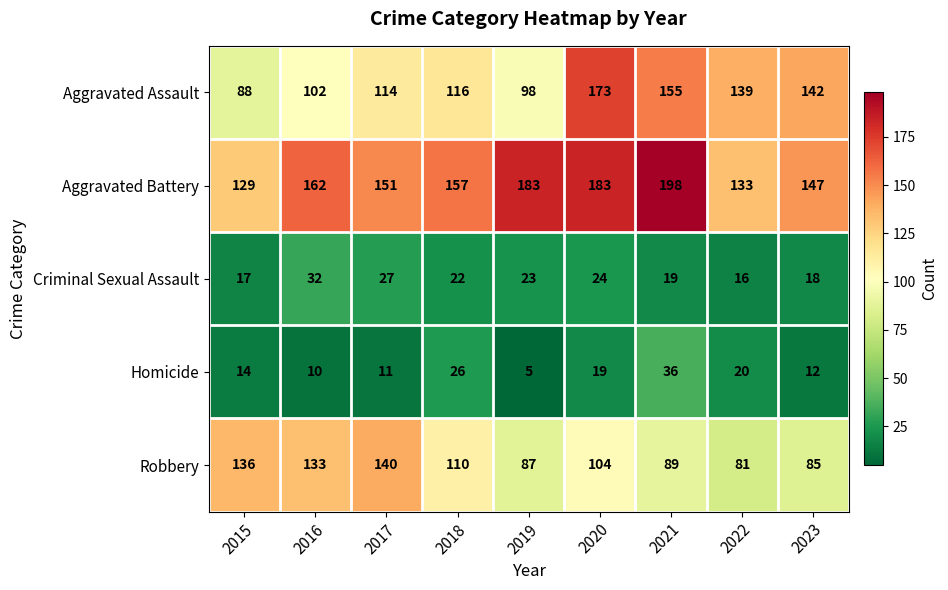

Rank the series by their maximum value, from lowest to highest.

Criminal Sexual Assault, Homicide, Robbery, Aggravated Assault, Aggravated Battery